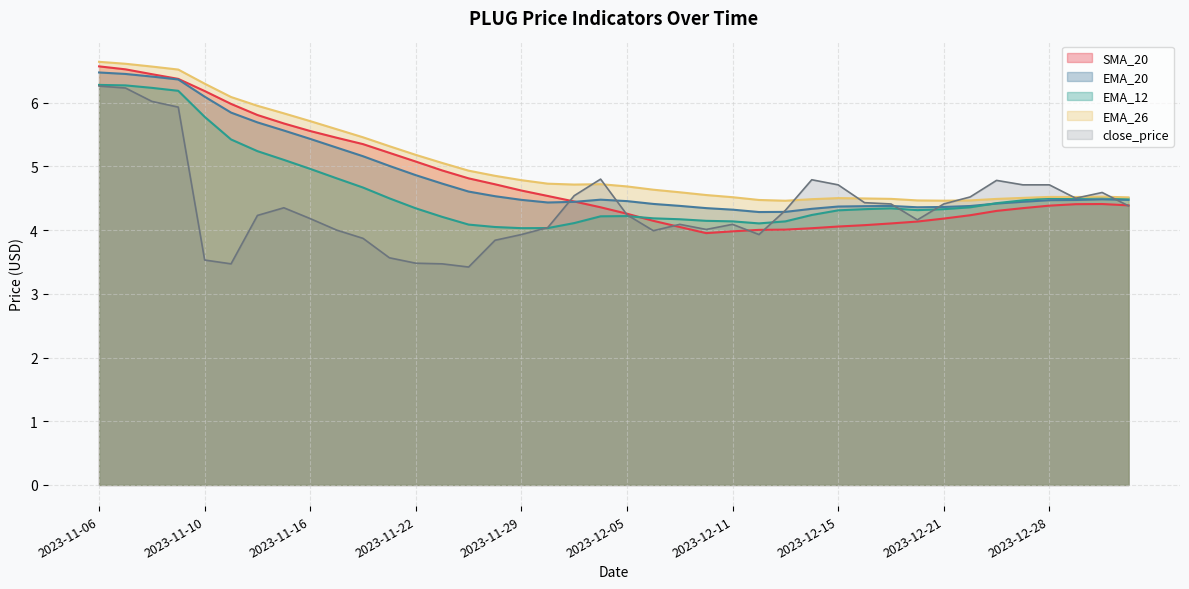

How many times do EMA_20 and EMA_12 cross each other?

1